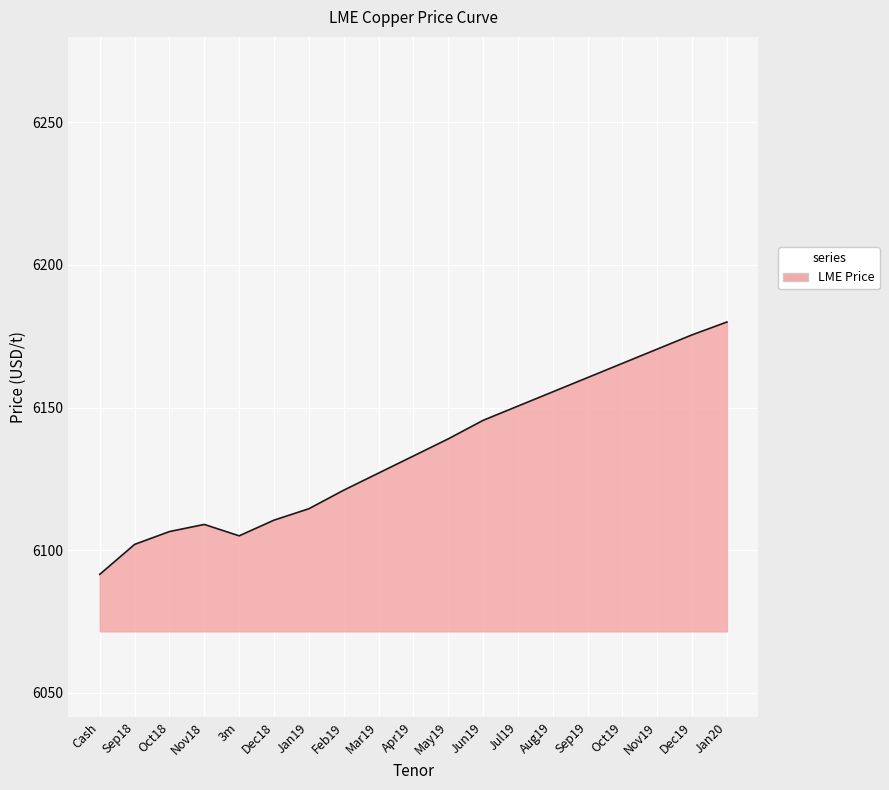

Reading left to right, extract all data points from this chart.

6091.5	6102.0	6106.5	6109.0	6105.0	6110.5	6114.5	6121.0	6127.0	6133.0	6139.0	6145.5	6150.5	6155.5	6160.5	6165.5	6170.5	6175.5	6180.0